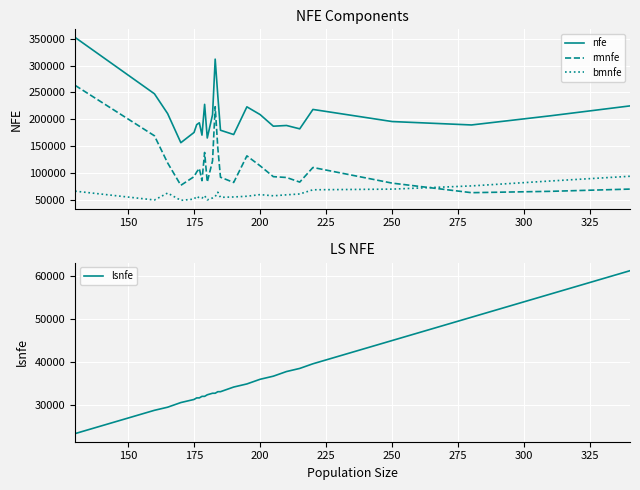

What is the average value of the nfe series?

209077.0